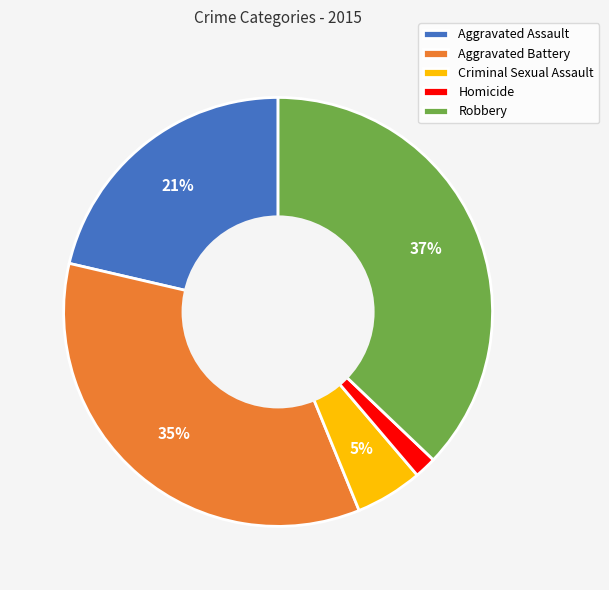

The Robbery slice represents 50% of the pie. True or false?

False